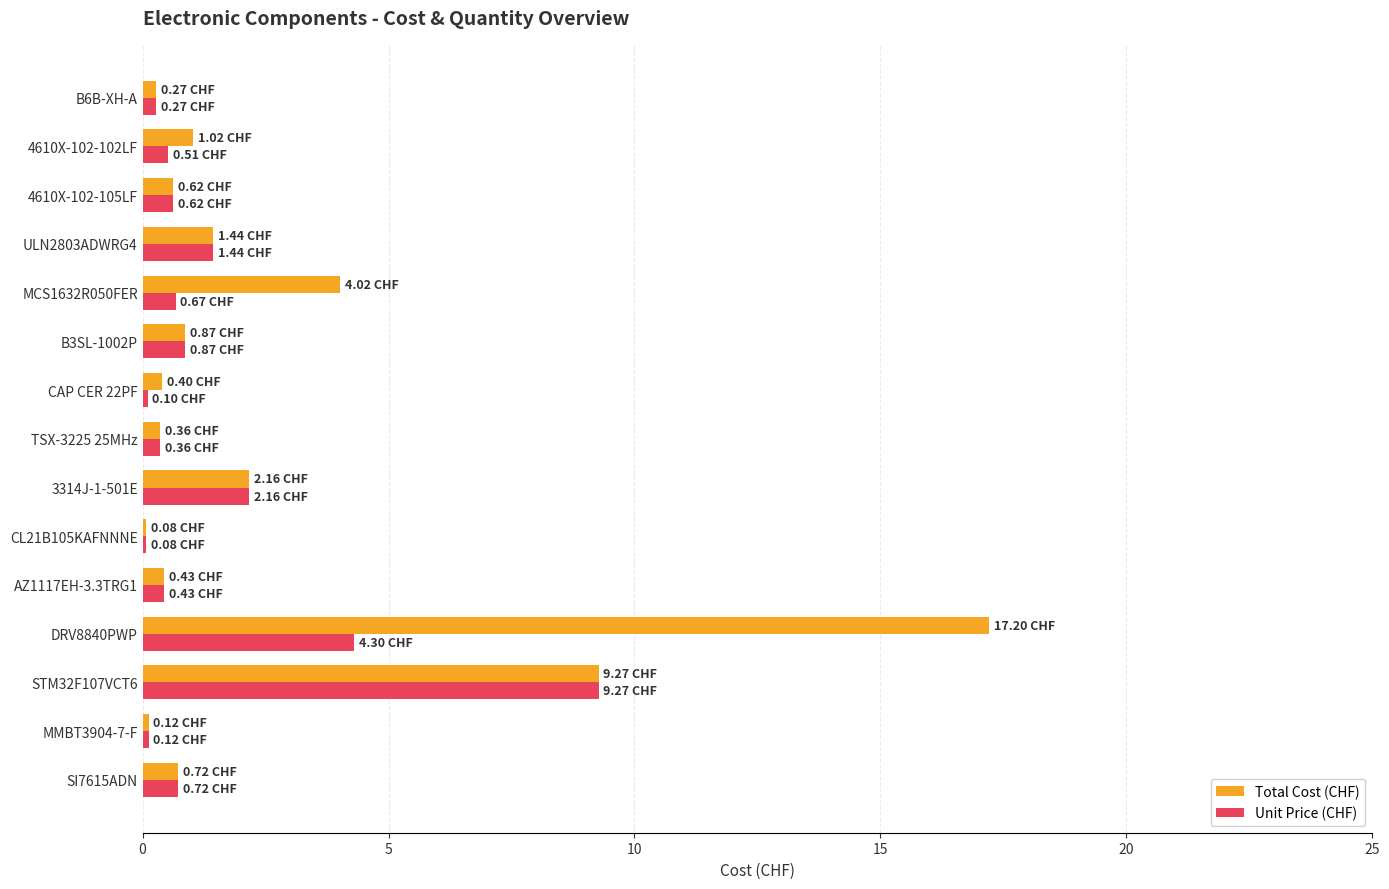

What is the greatest value displayed?

17.2